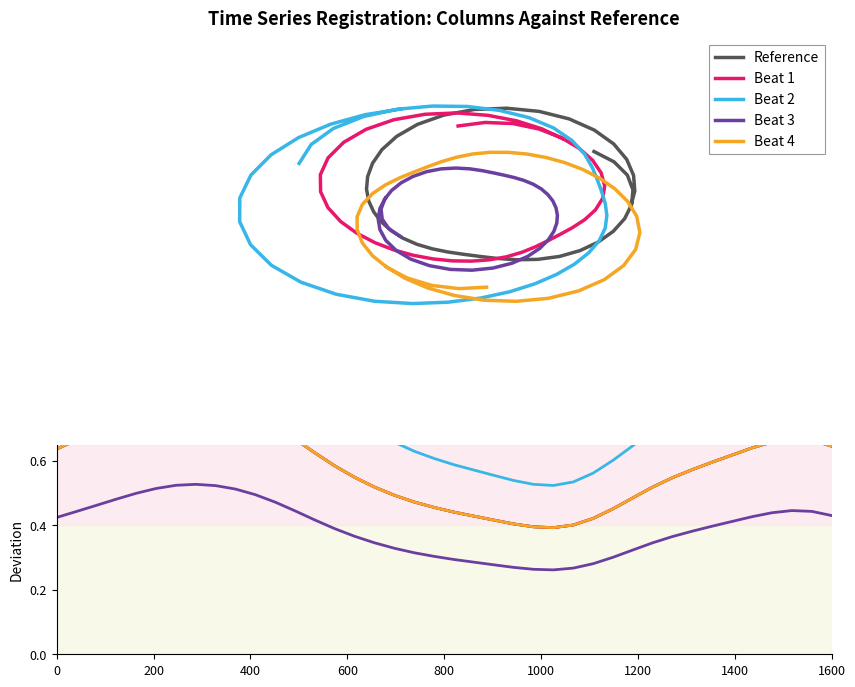

How many interior local peaks does the Beat 1 series have?

2